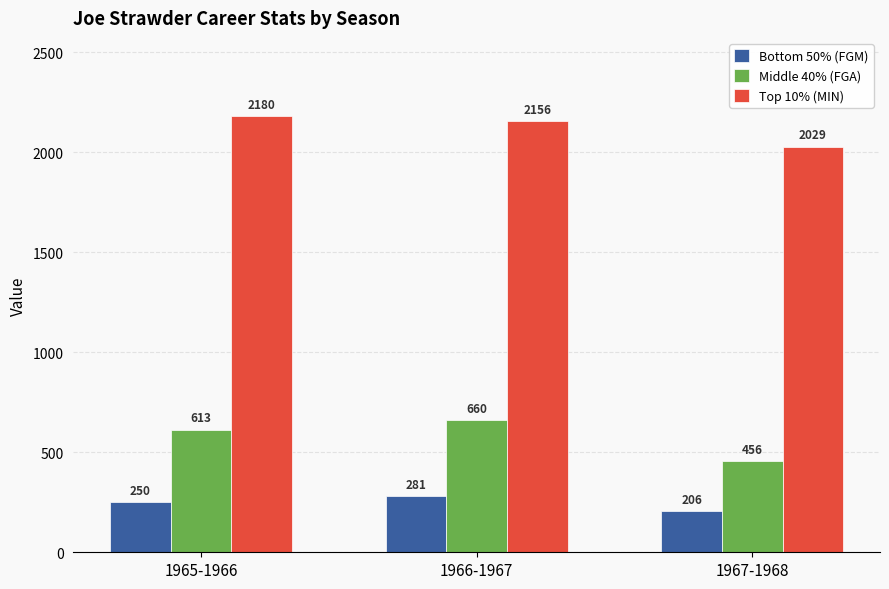

Between 1966-1967 and 1967-1968, which series saw the biggest shift?

Middle 40% (FGA)